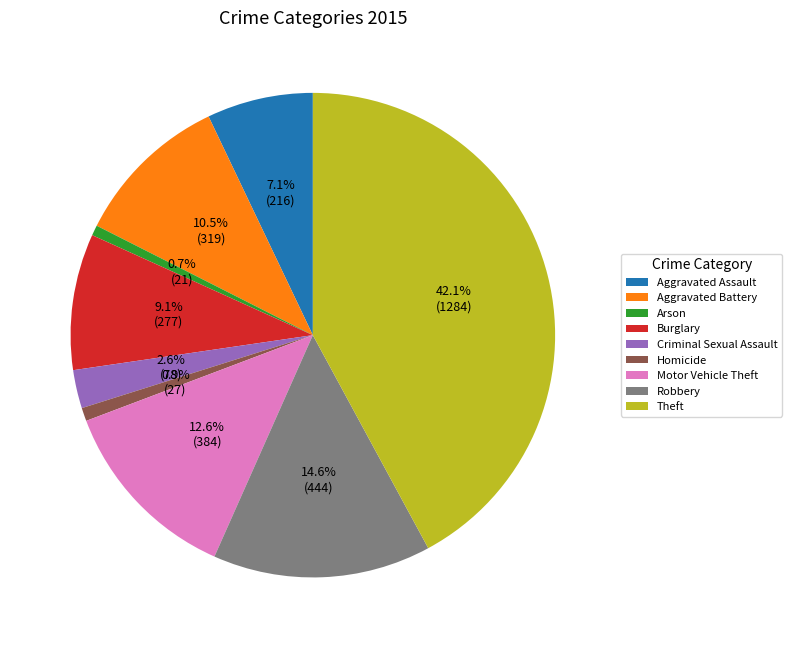

Which category has the biggest portion of the pie?

Theft